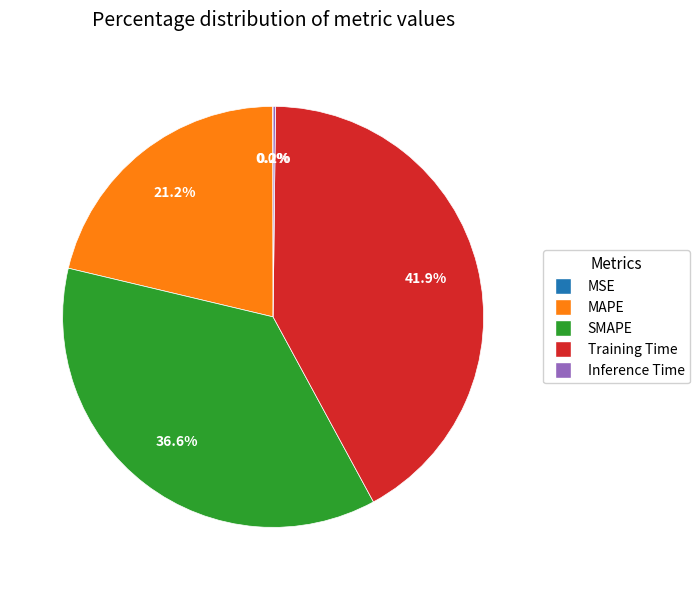

What portion of the pie excludes SMAPE?

63.4%